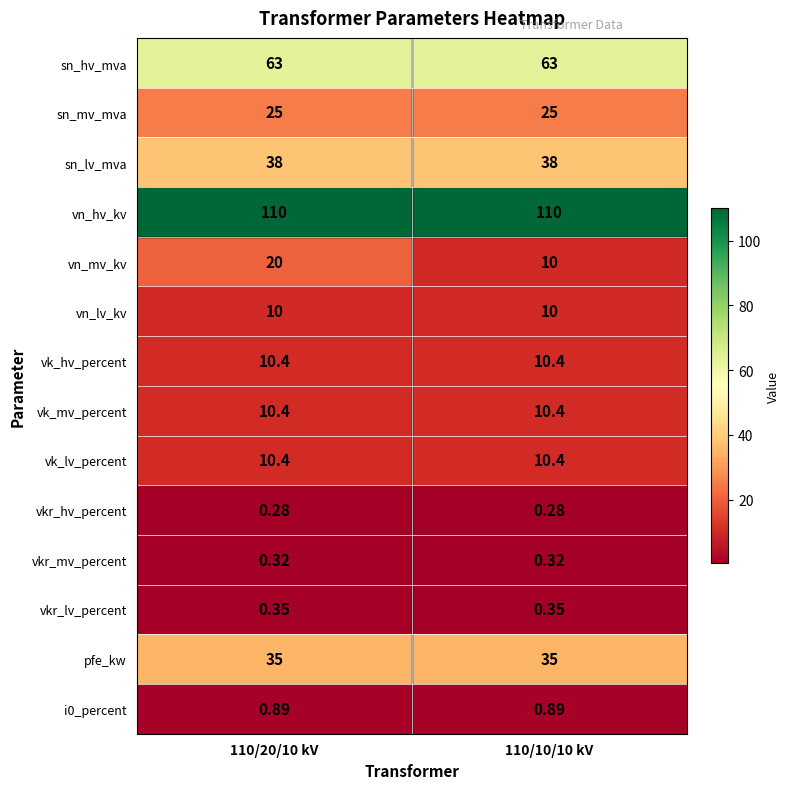

Which series has the largest total across all categories?

vn_hv_kv